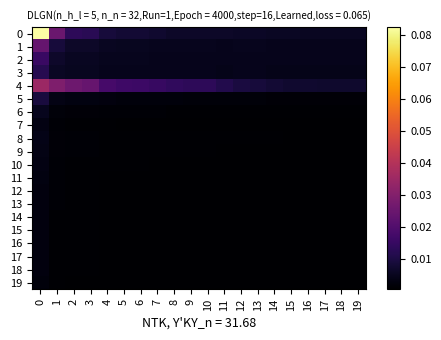

Rank the series by their maximum value, from lowest to highest.

19, 18, 17, 16, 15, 14, 13, 12, 11, 7, 10, 9, 8, 6, 5, 3, 2, 1, 4, 0